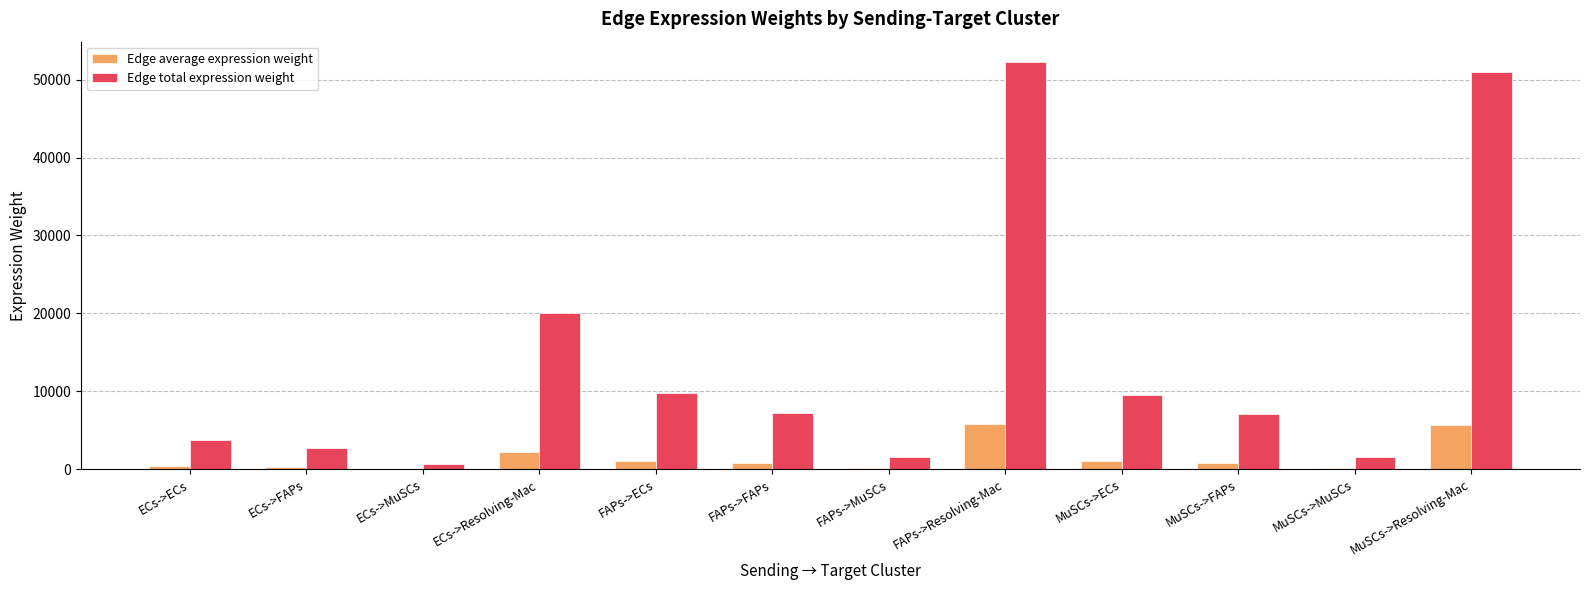

Where is Edge total expression weight nearest to the value 26437?

ECs->Resolving-Mac